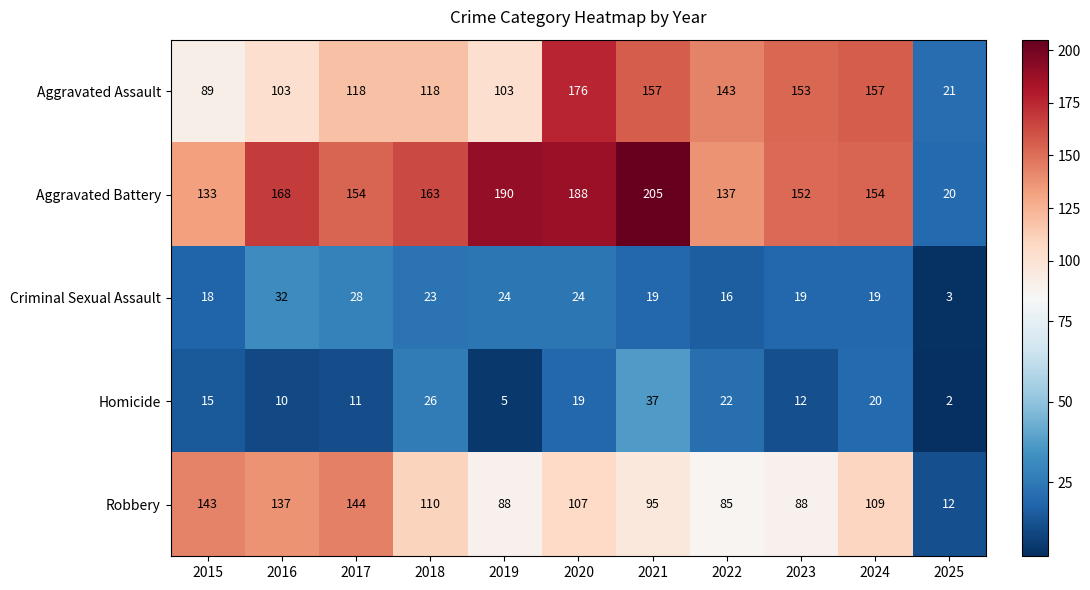

What is the sum of all Aggravated Battery values?

1664